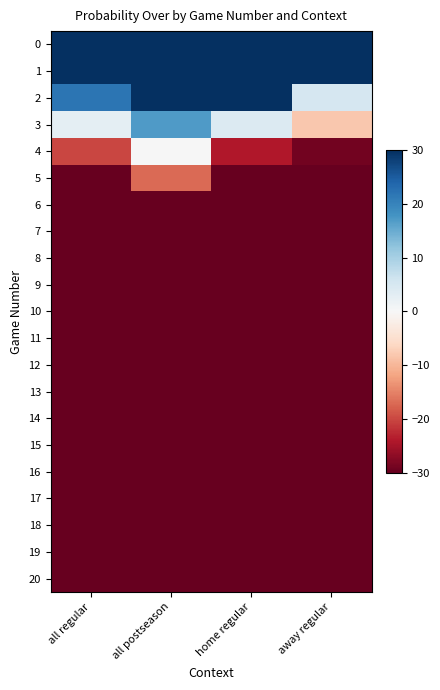

Which label corresponds to the smallest value in the chart?

all postseason